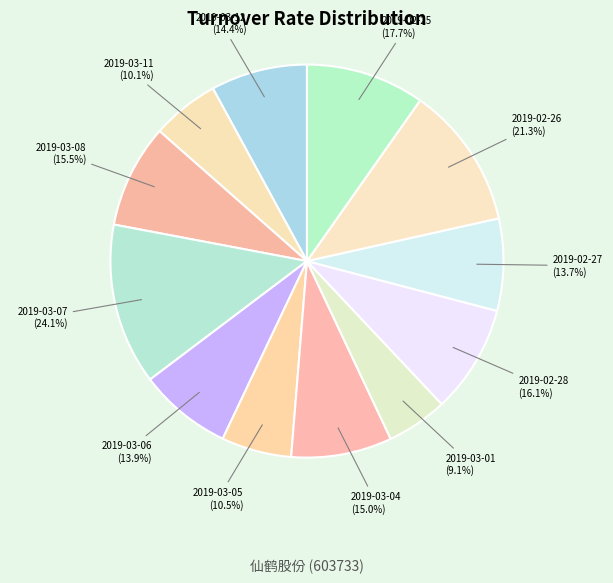

What percentage is NOT represented by 2019-03-11?

94.4%